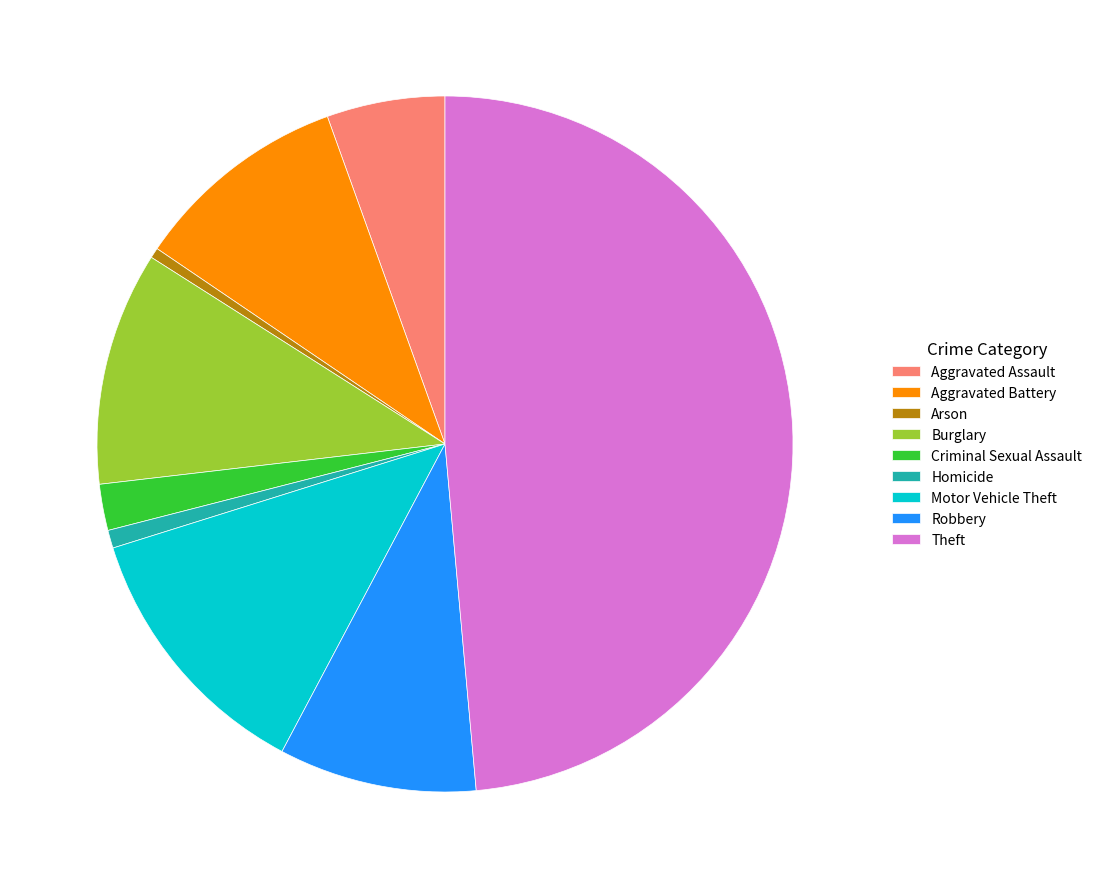

Which has a higher value, Aggravated Battery or Robbery?

Aggravated Battery